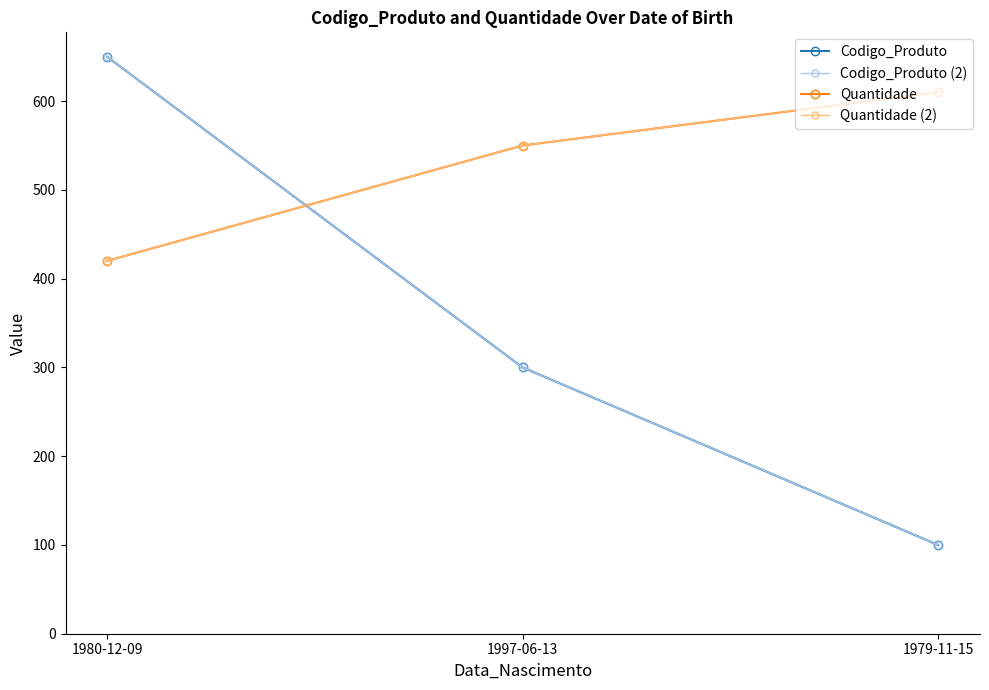

Which series has the largest total across all categories?

Quantidade